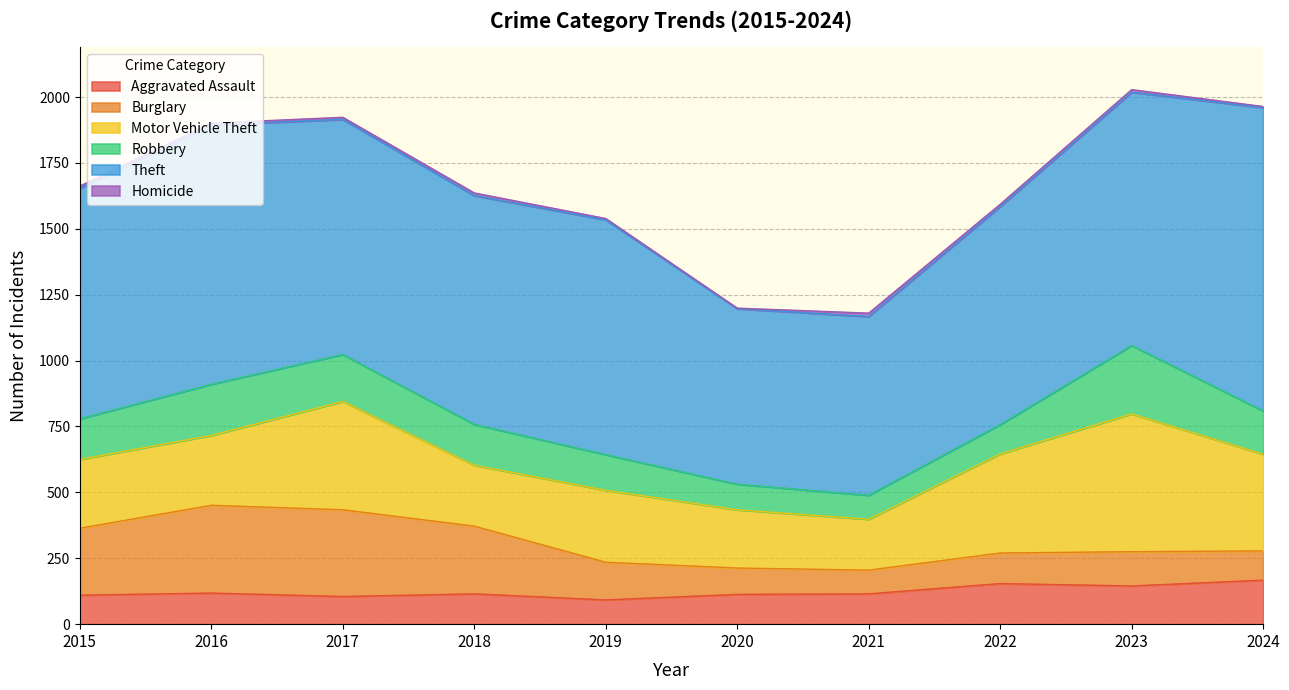

Reading left to right, list all the values displayed in this chart.

Aggravated Assault: 110	118	105	115	92	113	115	154	145	167
Burglary: 254	333	329	257	143	100	90	116	130	111
Motor Vehicle Theft: 261	265	411	231	273	221	193	376	523	367
Robbery: 154	194	178	155	135	97	91	111	259	164
Theft: 874	984	892	868	891	666	678	827	961	1151
Homicide: 9	7	8	10	5	2	13	9	10	4